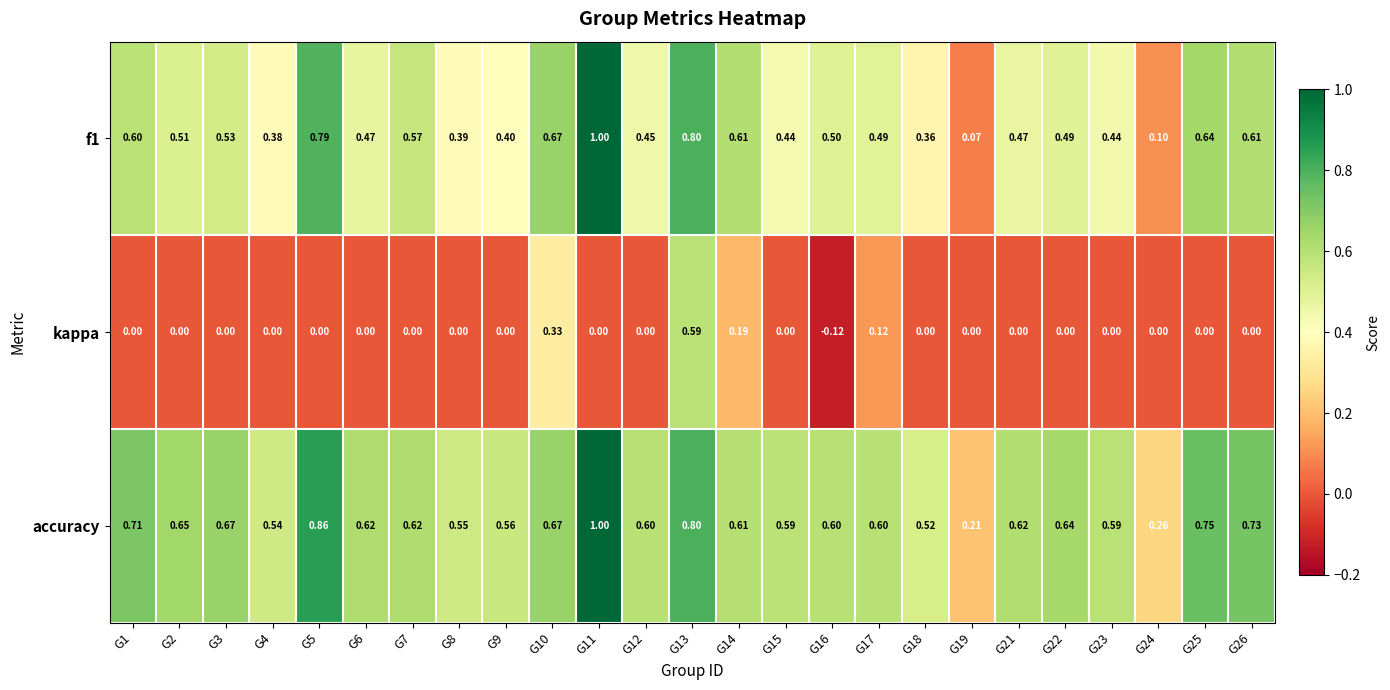

Is the value of kappa at G22 greater than the value of accuracy at G26?

No